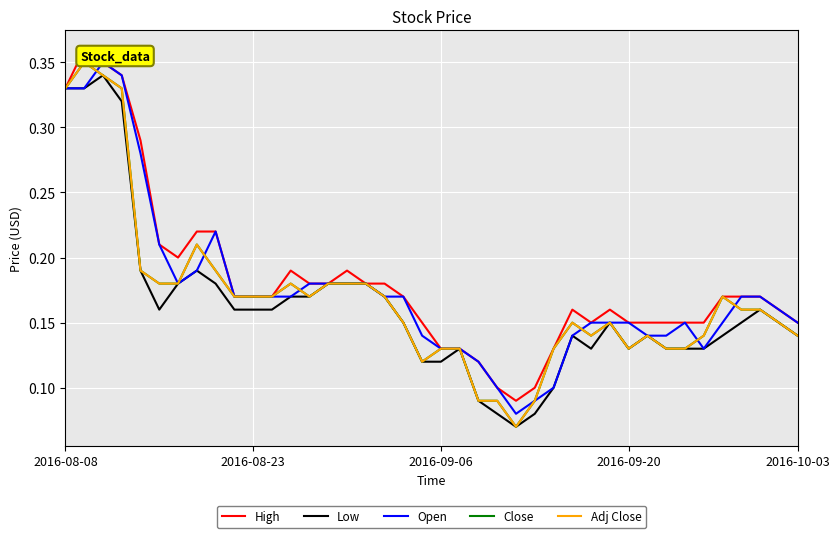

Count the Low values in the range 0 to 1.

40